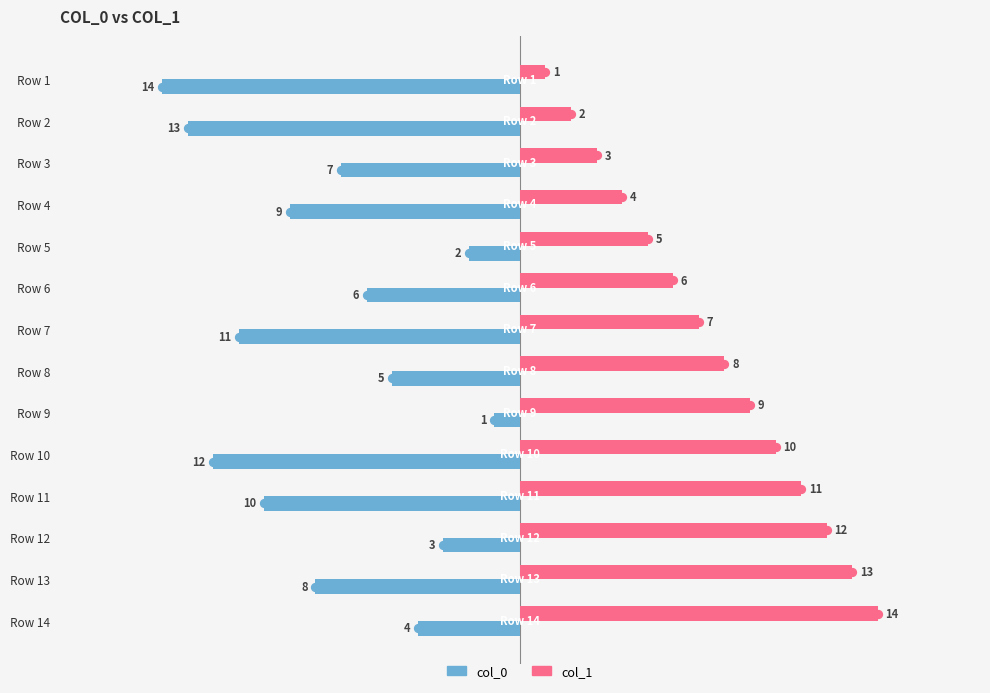

What is the sum of the col_0 values at Row 6 and Row 4?

-15